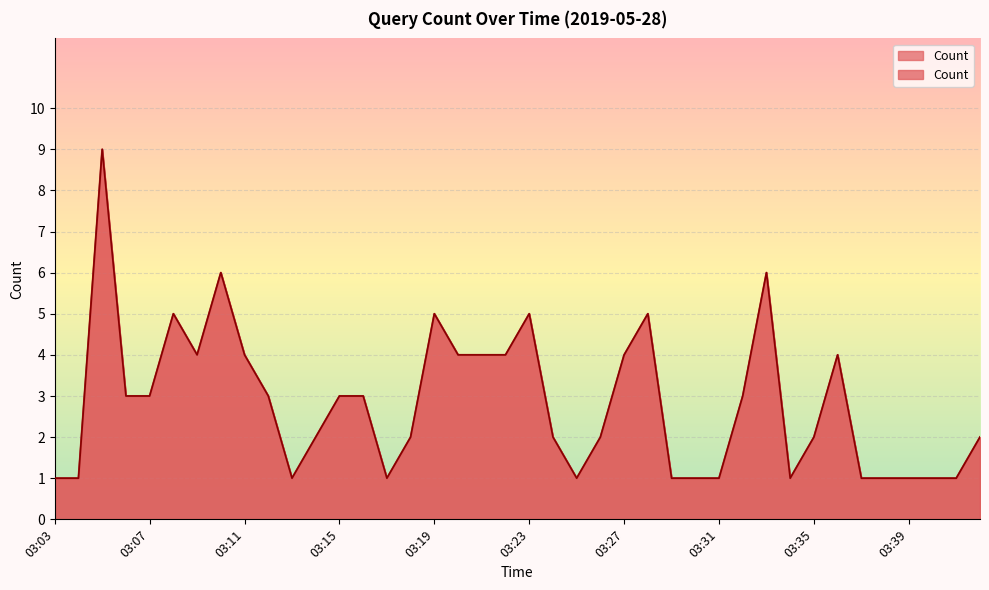

What is the difference between the maximum and minimum values?

8